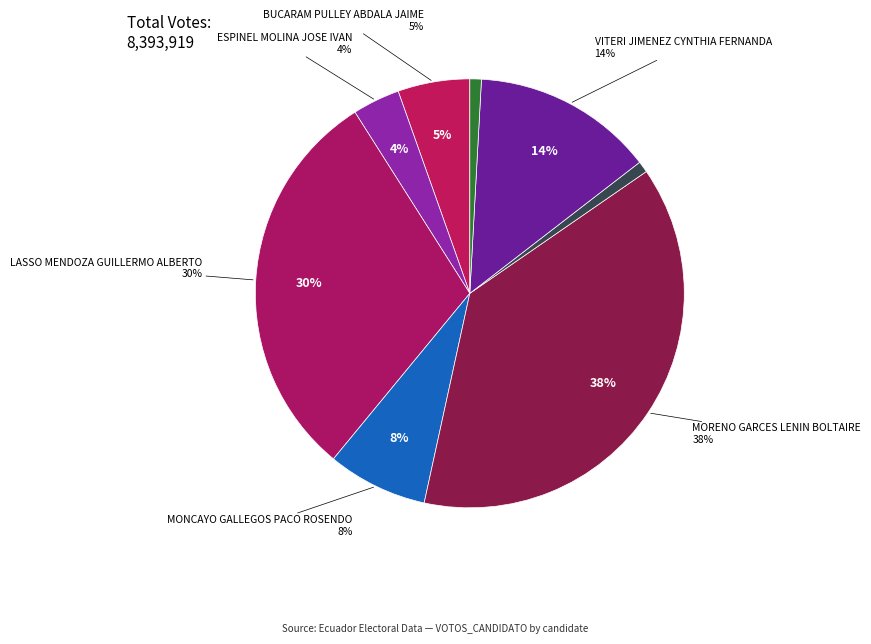

Count the number of slices in the pie.

8